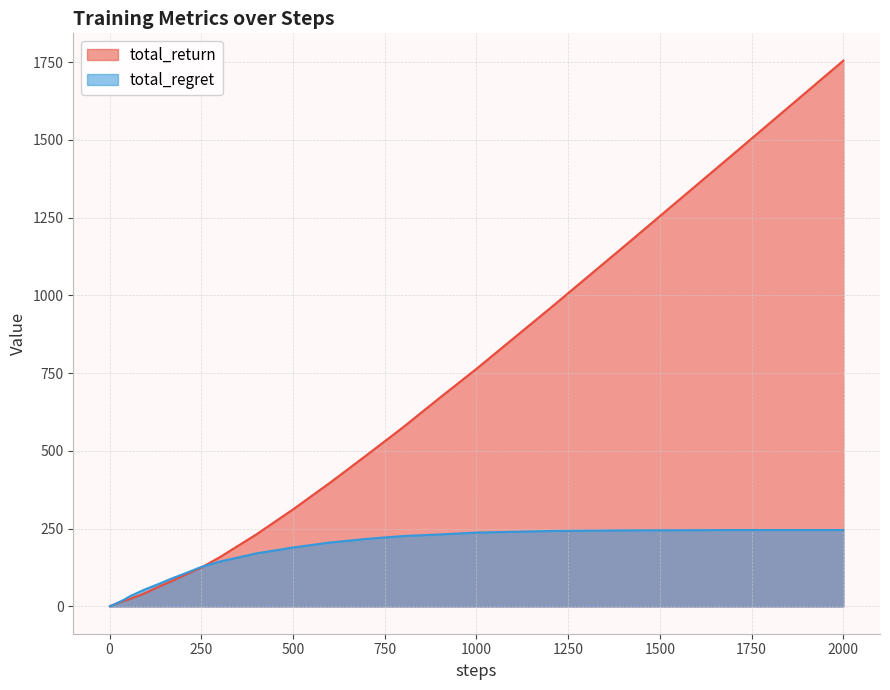

Which series has the widest spread of values?

total_return